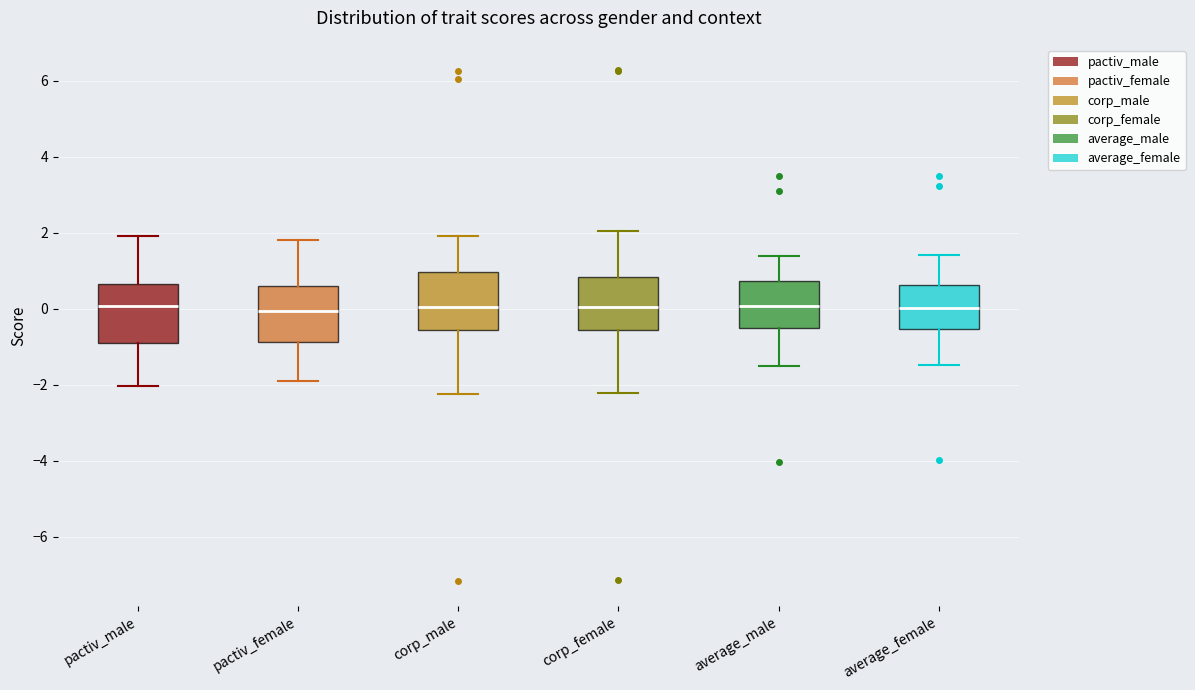

Where does the median line of the box for average_female sit on the y-axis? The values are not printed on the chart, so give them approximately, as read against the axis.

0.0